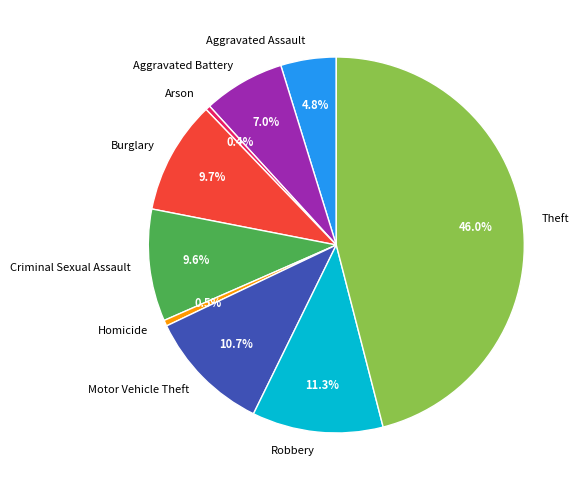

Which has a higher value, Robbery or Burglary?

Robbery